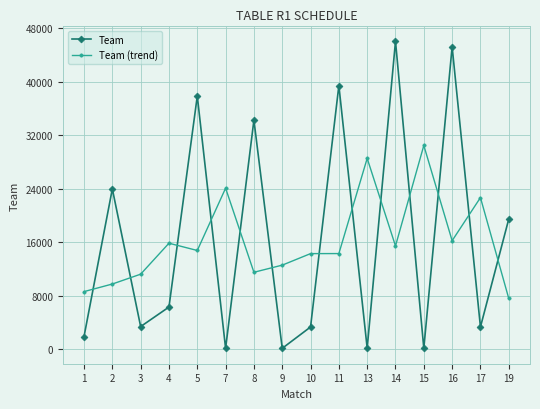

What is the sum of the Team (trend) values at 9 and 17?

35269.0